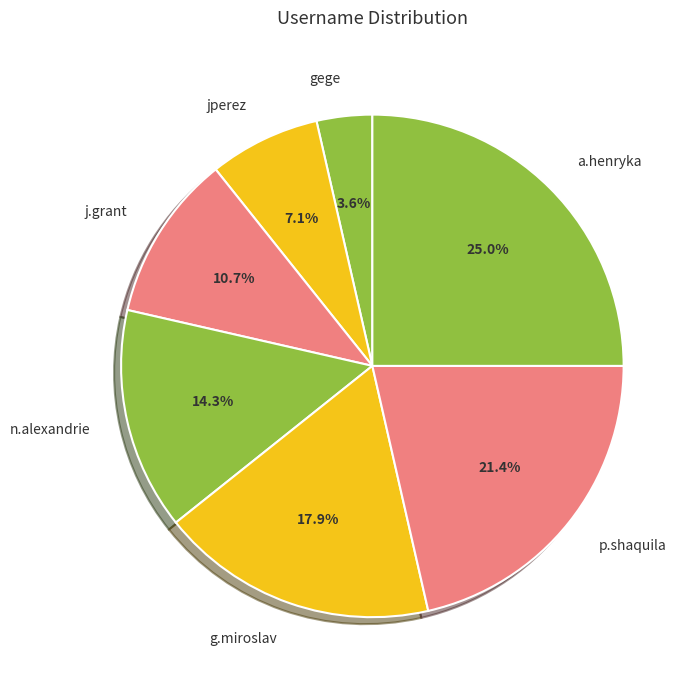

Which slice is the largest?

a.henryka